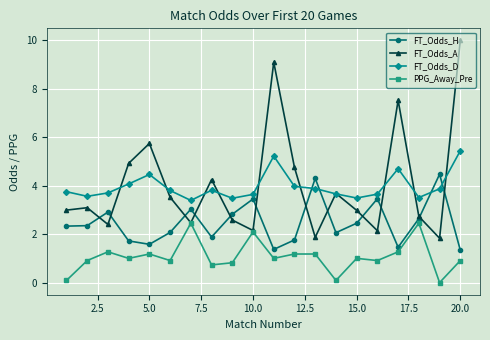

What is the maximum value for FT_Odds_A?

10.0